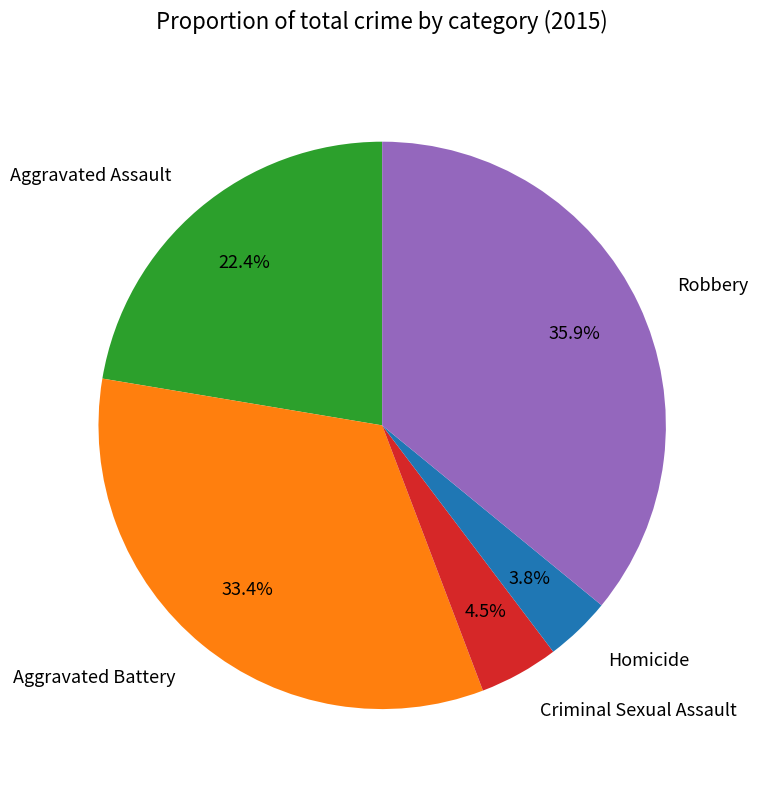

How many segments does this pie chart have?

5